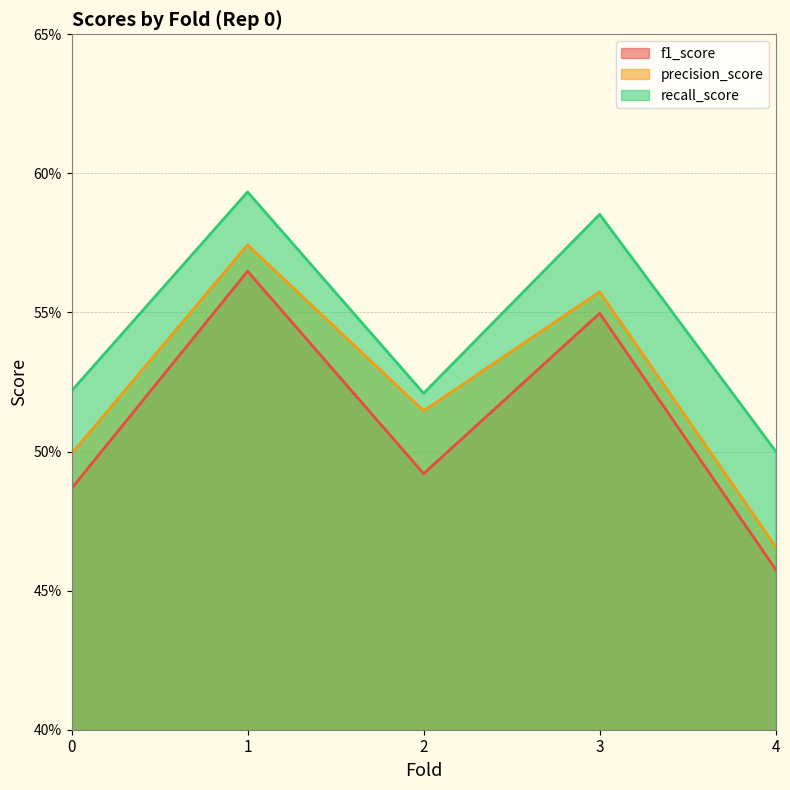

At which label does recall_score reach its peak?

1